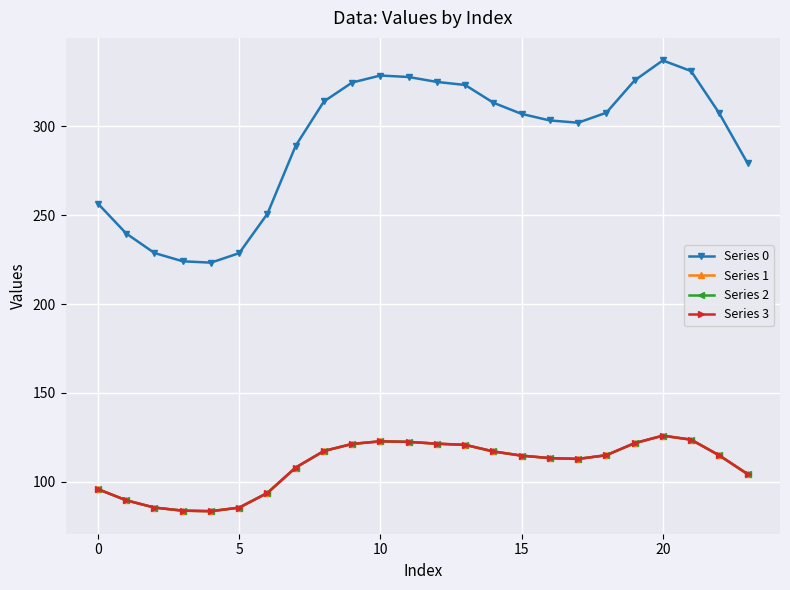

Does the chart have visible grid lines?

Yes